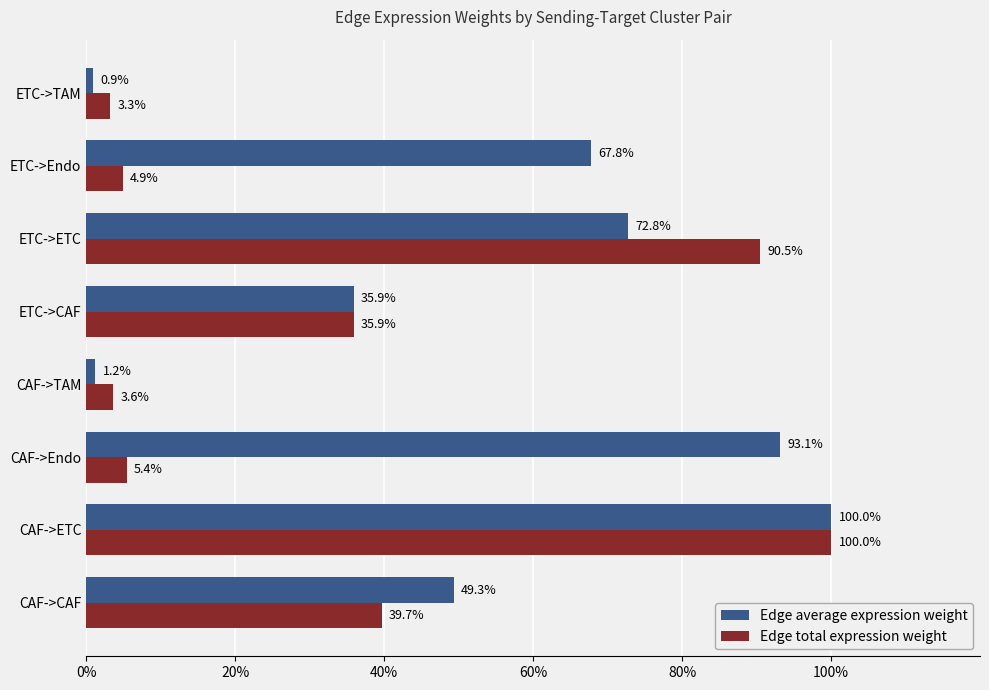

What are all the series names shown in the legend?

Edge average expression weight, Edge total expression weight